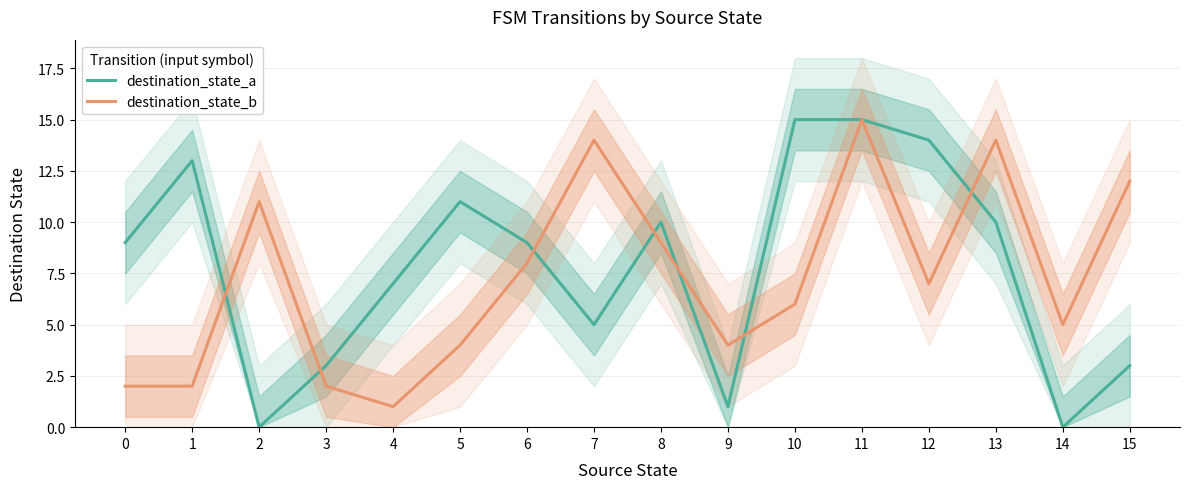

Which series has the largest total across all categories?

destination_state_a